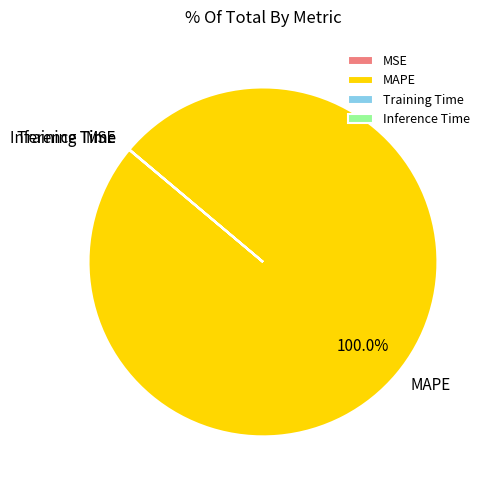

Which slice is the largest?

MAPE